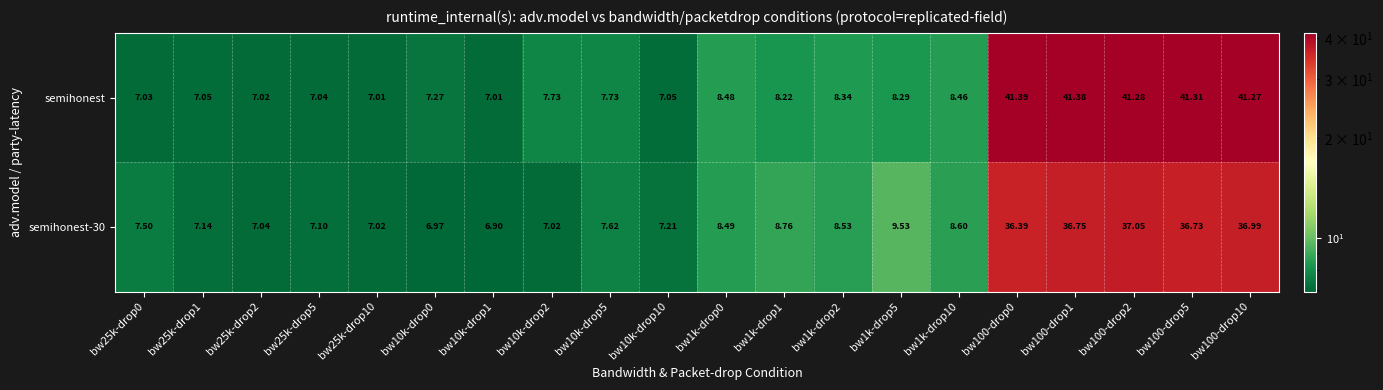

Which series changed the most between bw1k-drop2 and bw100-drop0?

semihonest